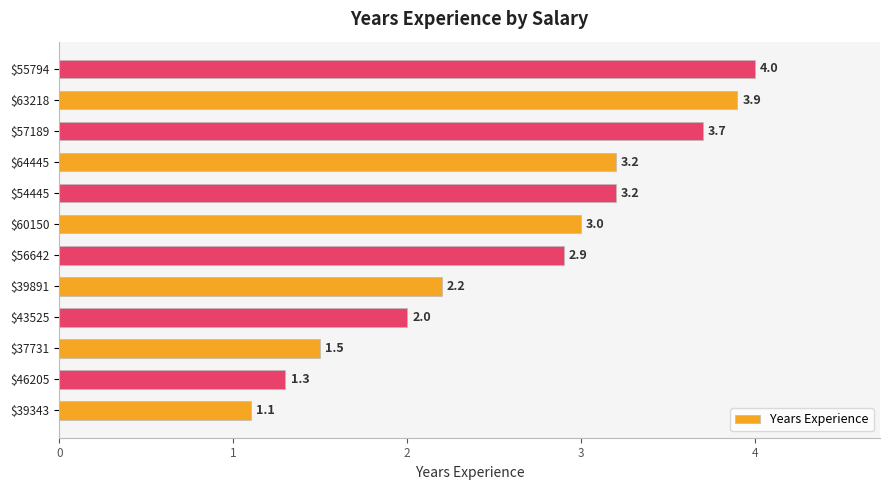

What is the average value?

2.7